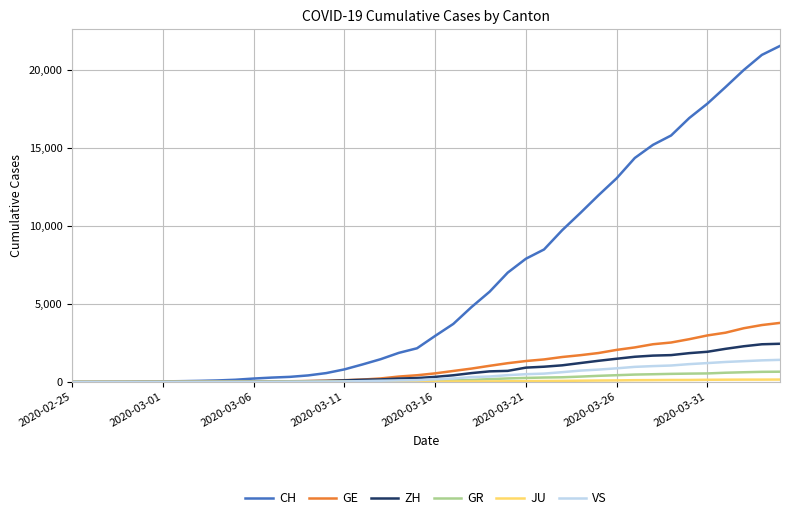

Which series has the largest total across all categories?

CH